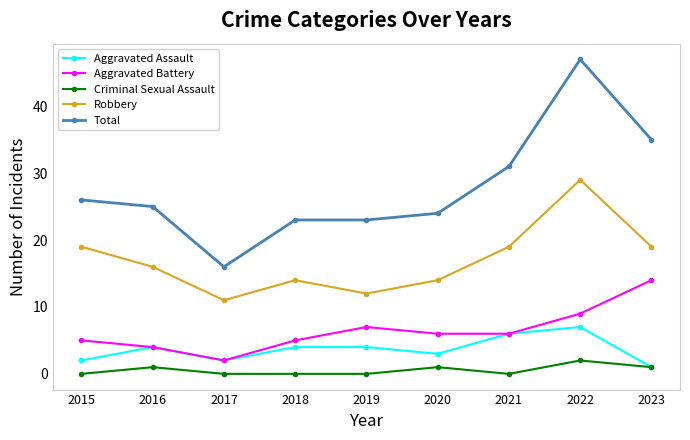

At which label does Robbery first exceed 16?

2015